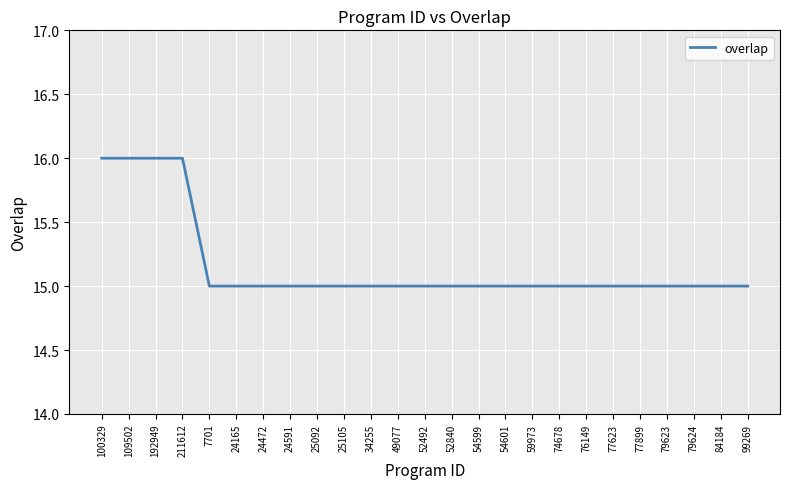

Approximately how many times larger is the value at 74678 compared to 77899?

1.0